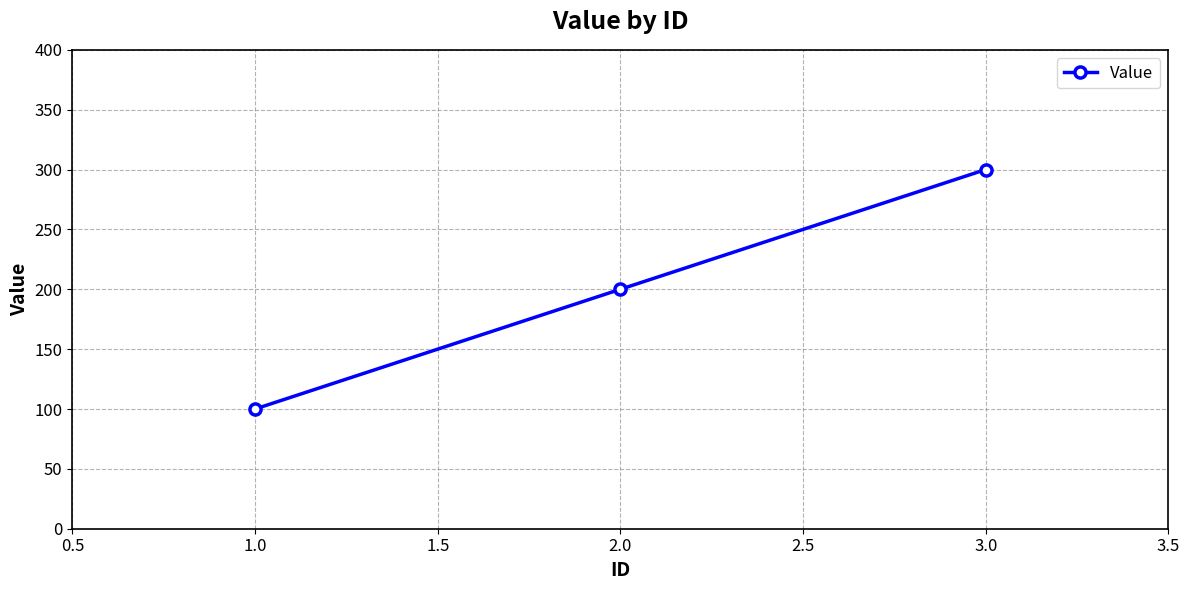

What is the difference between the values at 2.0 and 3.0?

100